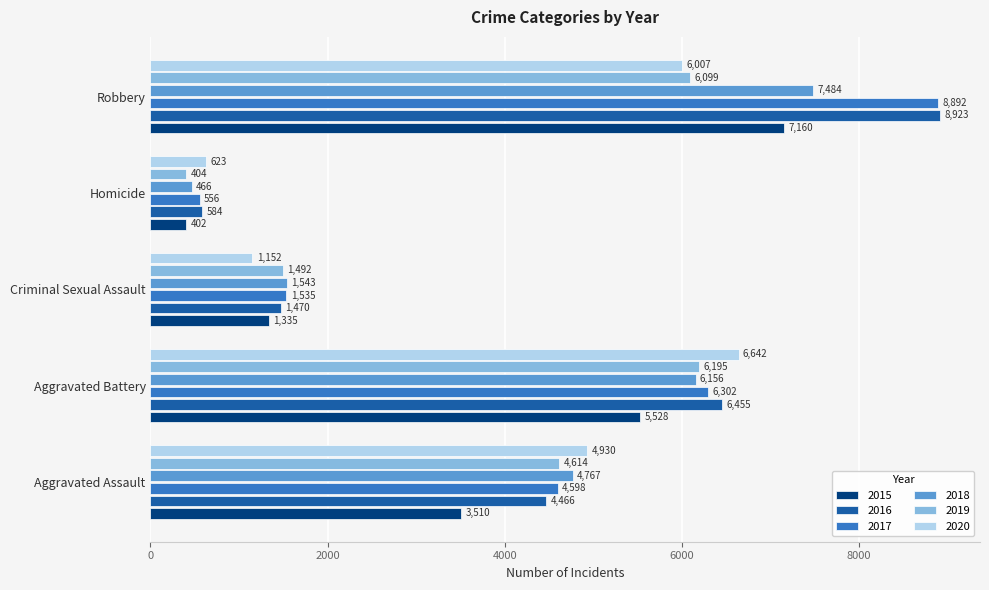

The 2018 series shows 7484 at Robbery. True or false?

True